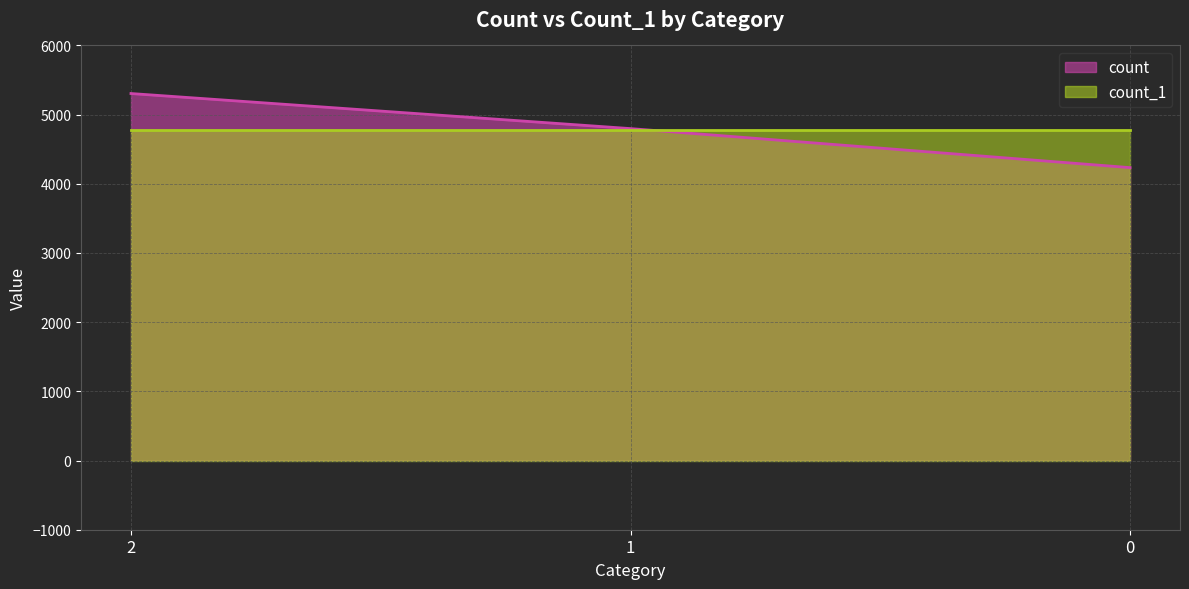

The chart shows a value of 2957 at 2. True or false?

False